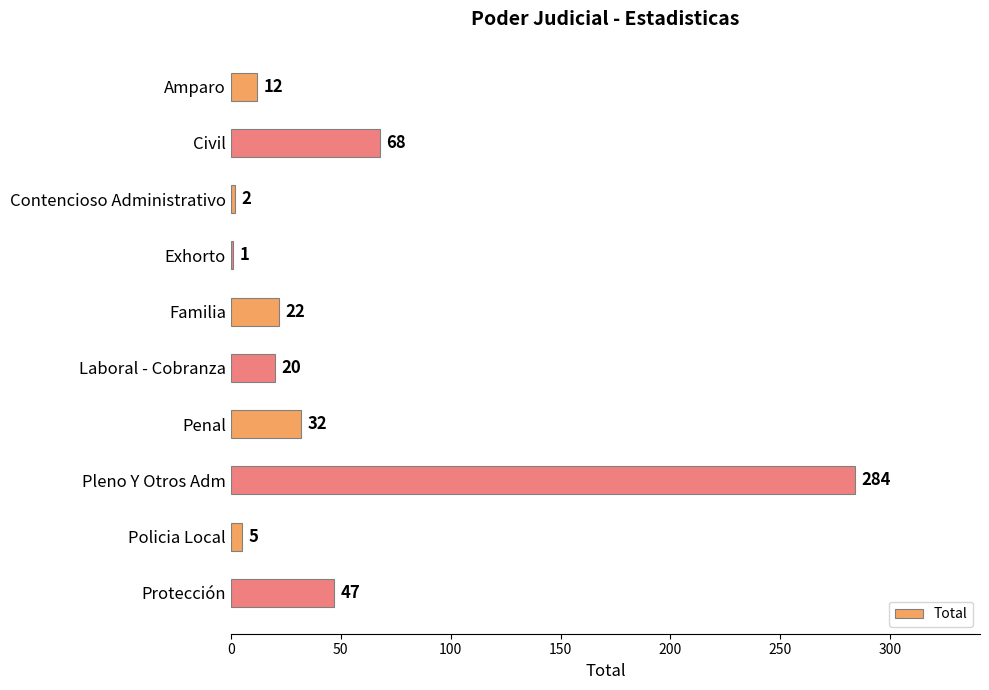

What is the sum of all values?

493